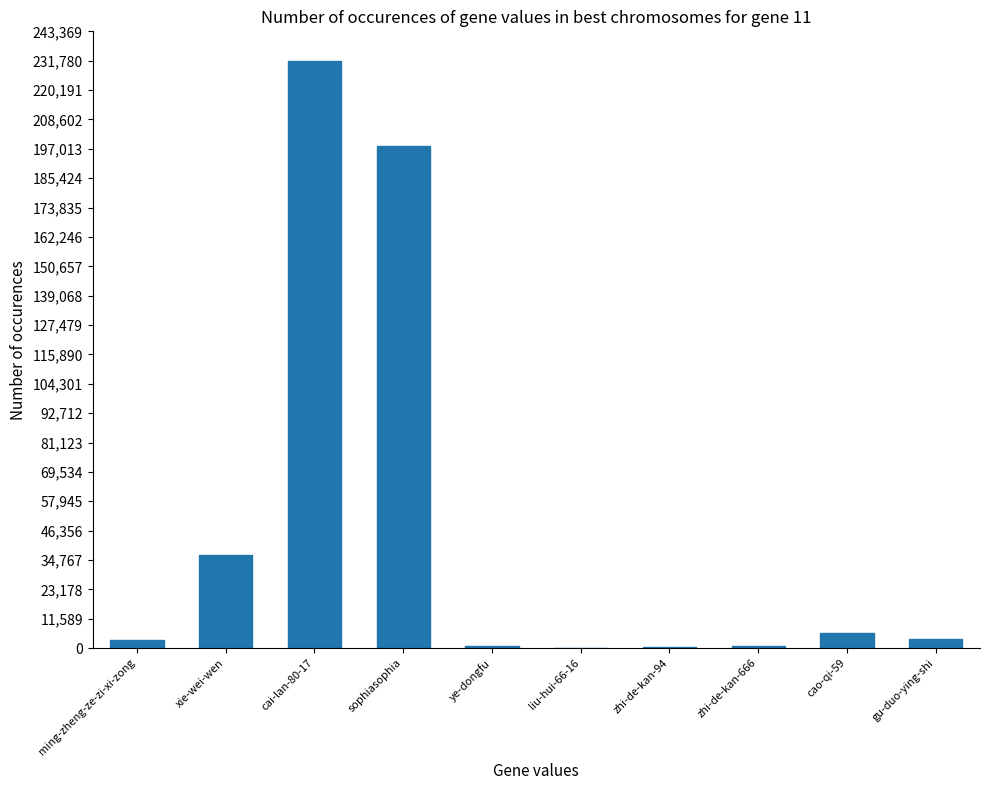

The chart shows a value of 6015 at cao-qi-59. True or false?

True